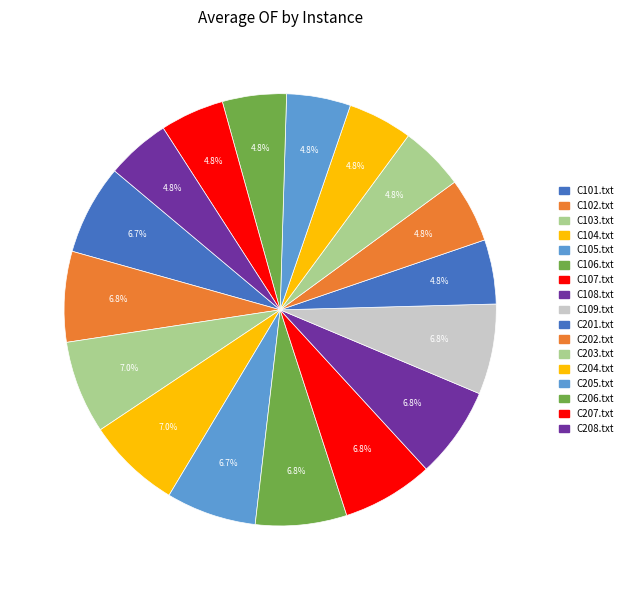

How many segments does this pie chart have?

17